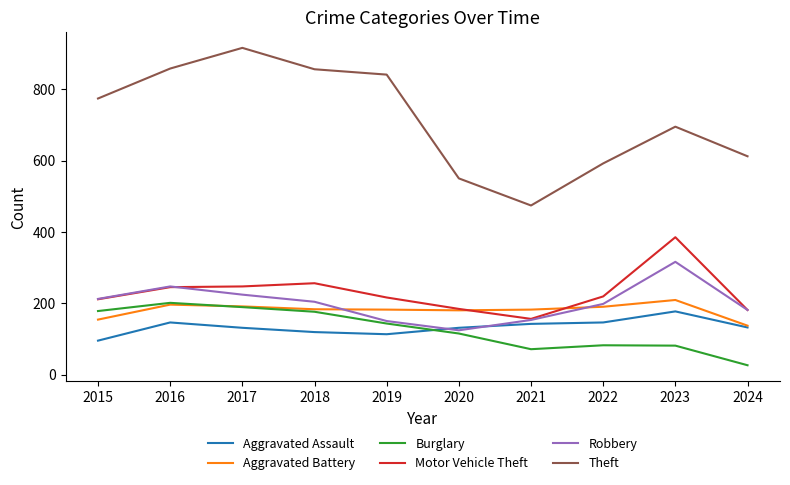

What are all the series names shown in the legend?

Aggravated Assault, Aggravated Battery, Burglary, Motor Vehicle Theft, Robbery, Theft